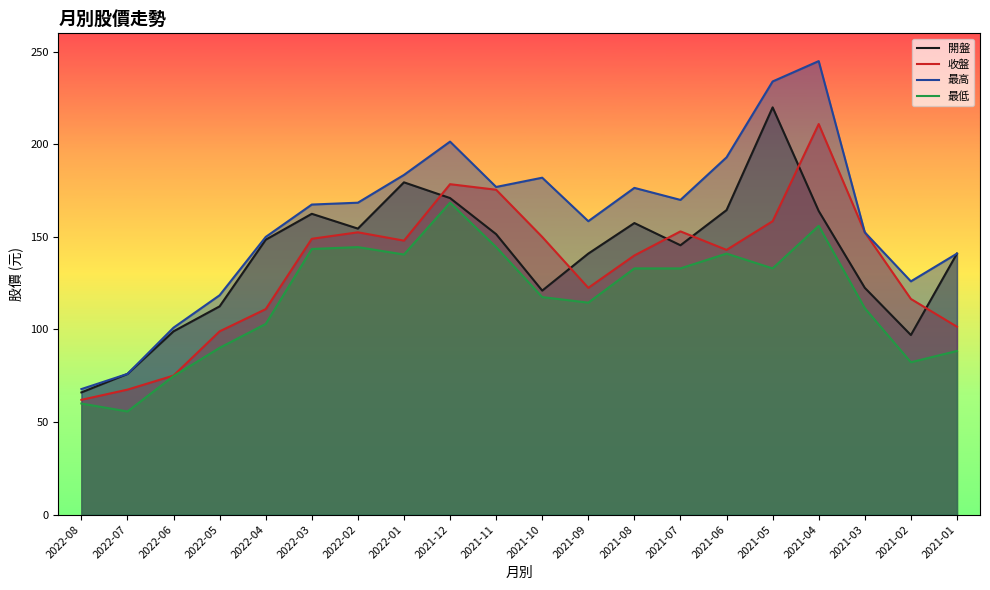

True or false: 最低 and 收盤 cross at least once.

False